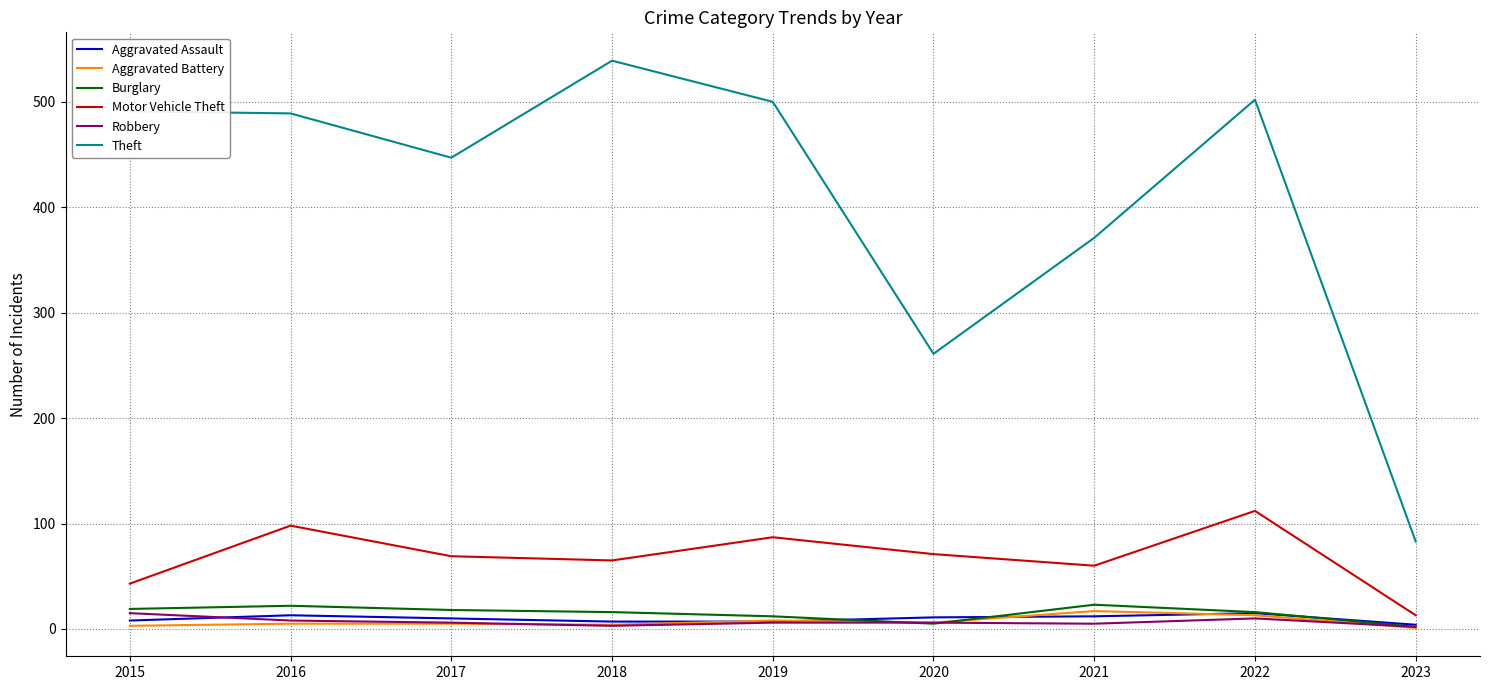

Between 2020 and 2023, which series saw the biggest shift?

Theft